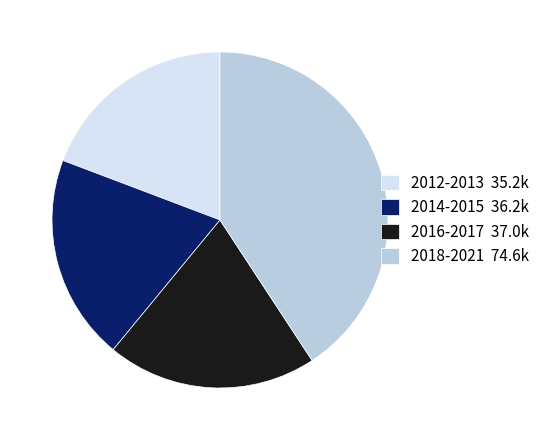

Is the sum of 2014-2015 36.2k and 2012-2013 35.2k greater than half?

No